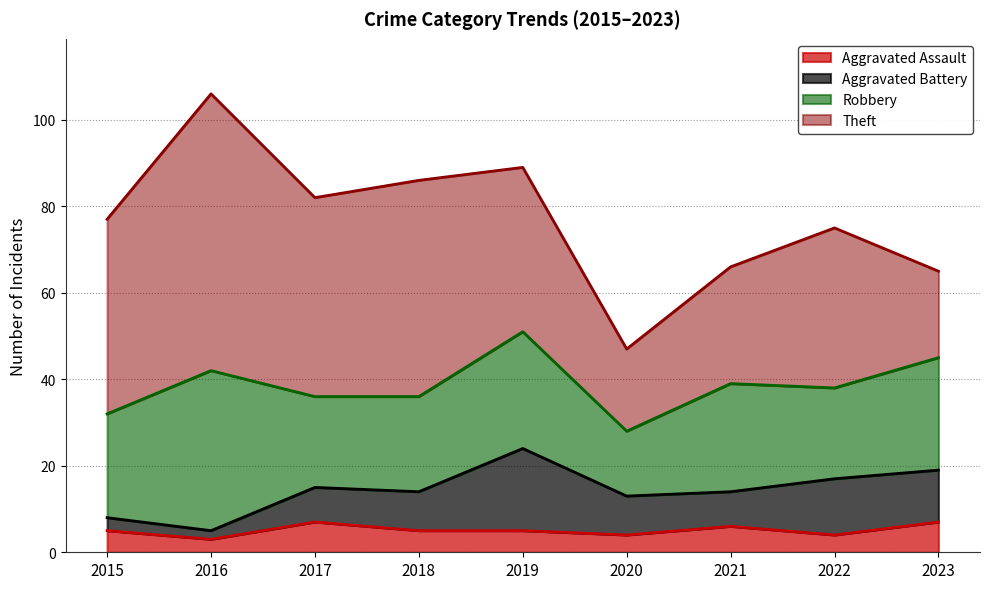

Reading left to right, what are all the values shown in this chart?

Aggravated Assault: 2015=5	2016=3	2017=7	2018=5	2019=5	2020=4	2021=6	2022=4	2023=7
Aggravated Battery: 2015=3	2016=2	2017=8	2018=9	2019=19	2020=9	2021=8	2022=13	2023=12
Robbery: 2015=24	2016=37	2017=21	2018=22	2019=27	2020=15	2021=25	2022=21	2023=26
Theft: 2015=45	2016=64	2017=46	2018=50	2019=38	2020=19	2021=27	2022=37	2023=20